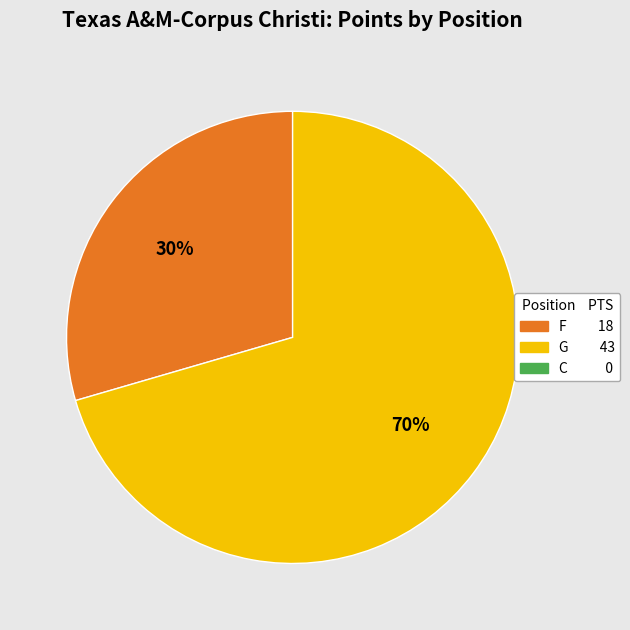

Is there a majority slice in this chart?

Yes